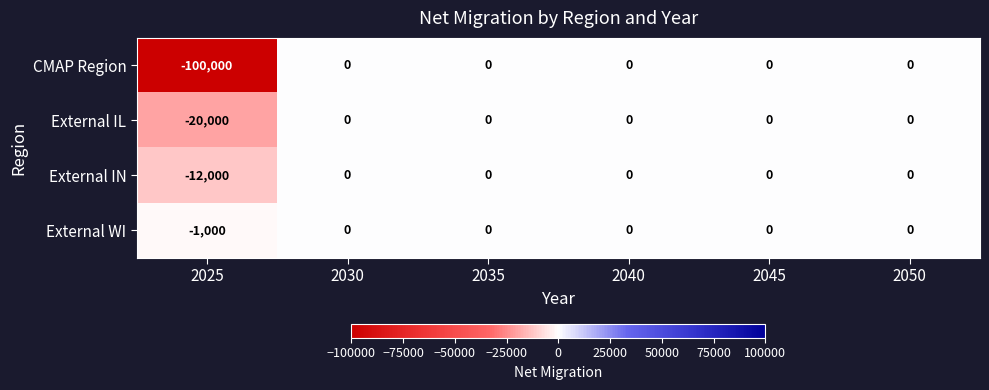

At 2025, list the series in order from smallest to largest.

CMAP Region, External IL, External IN, External WI